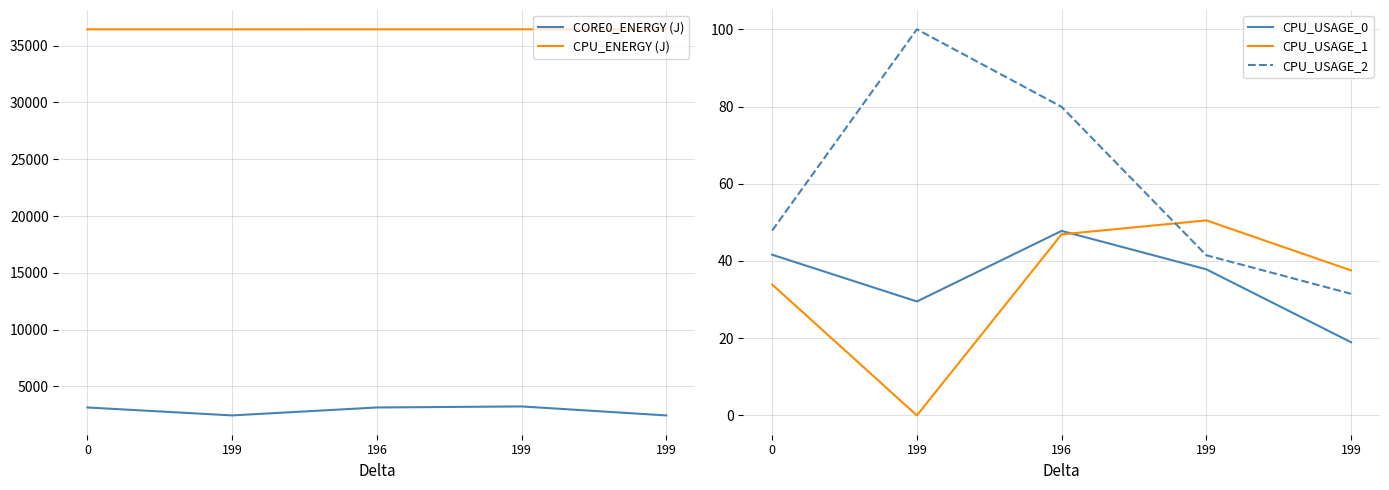

Reading left to right, extract all data points from this chart.

CORE0_ENERGY (J): 0=3148.5	199=2449.7	196=3148.6	199=3240.0	199=2449.8
CPU_ENERGY (J): 0=36430.7	199=36430.8	196=36431.4	199=36432.1	199=36432.7
CPU_USAGE_0: 0=41.6	199=29.5	196=47.8	199=37.8	199=19.0
CPU_USAGE_1: 0=33.9	199=0.0	196=46.9	199=50.5	199=37.6
CPU_USAGE_2: 0=47.9	199=100.0	196=79.9	199=41.5	199=31.5